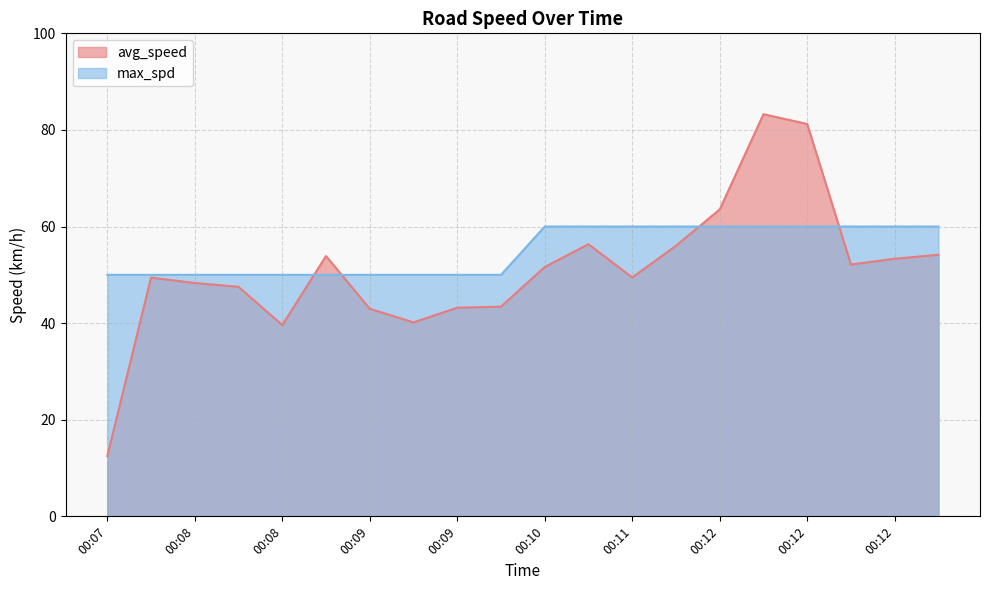

List the labels in order of avg_speed value, smallest first.

00:07, 00:08, 00:09, 00:09, 00:09, 00:09, 00:08, 00:08, 00:08, 00:11, 00:10, 00:12, 00:12, 00:08, 00:12, 00:12, 00:10, 00:12, 00:12, 00:12